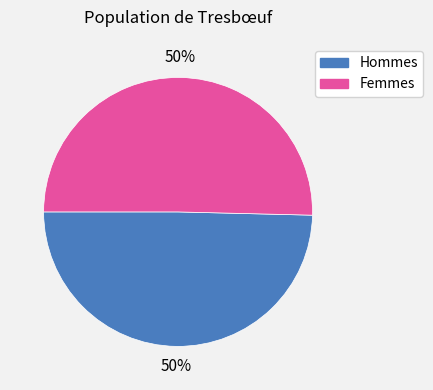

What percentage is the Femmes slice, to the nearest percent?

50%